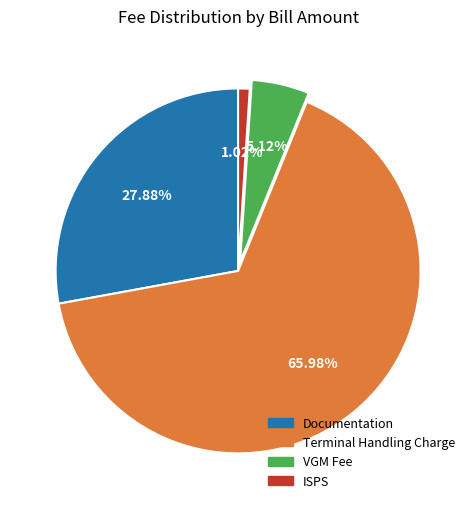

Does any single category account for the majority?

Yes